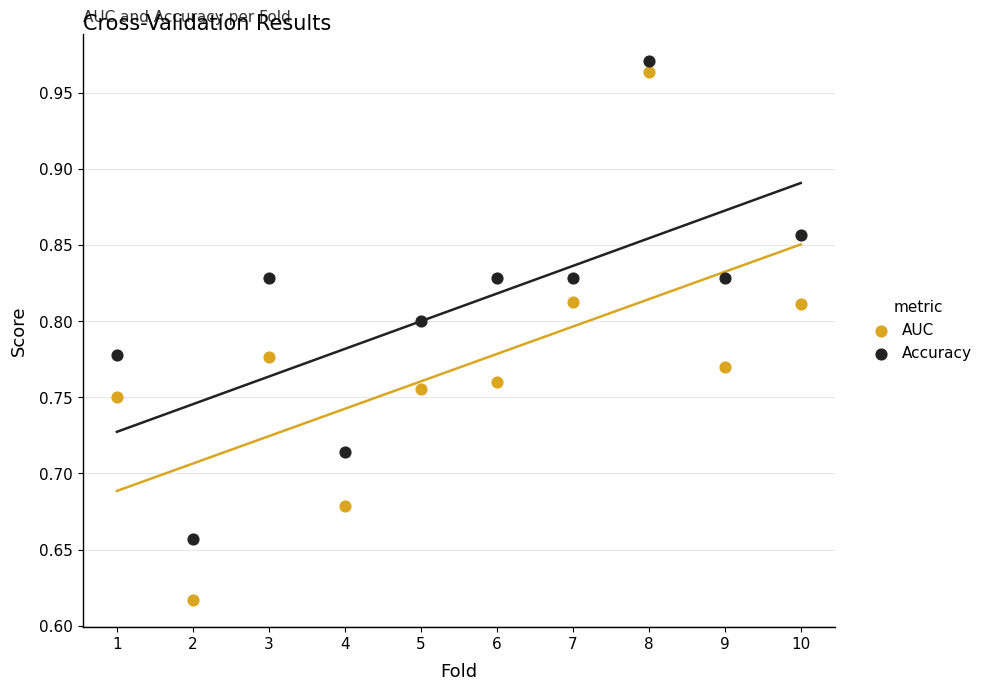

Which series reaches the maximum Y coordinate?

Accuracy